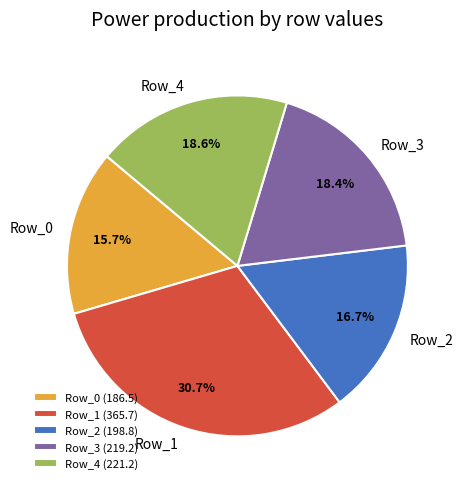

Which has a higher value, Row_2 or Row_3?

Row_3